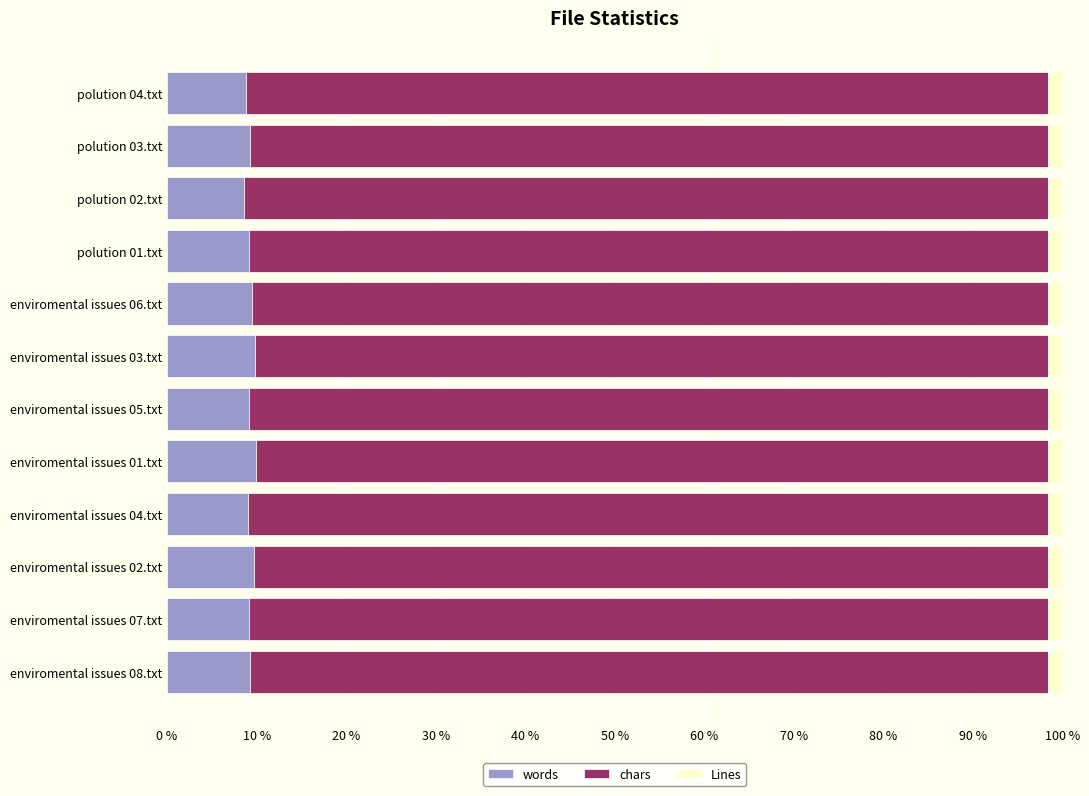

The value of words at enviromental issues 06.txt is 2.2. True or false?

False